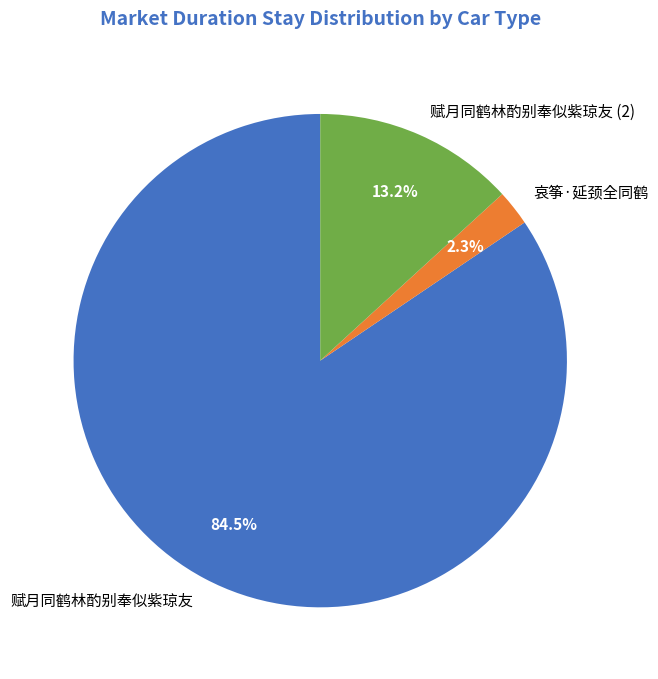

To the nearest percent, what is the average slice percentage?

33%